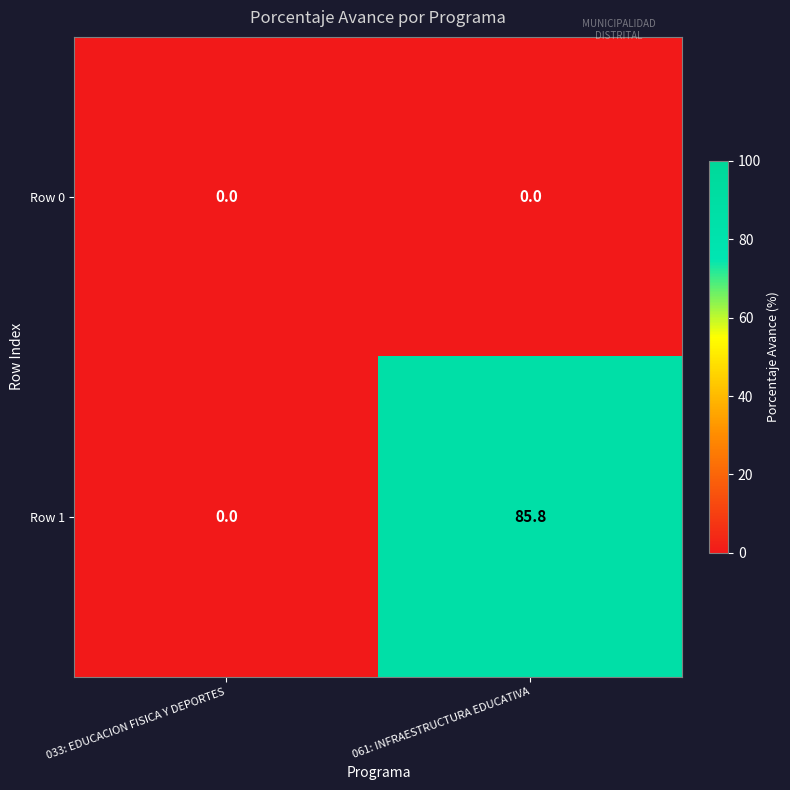

Reading left to right, what are all the values shown in this chart?

Row 0: 033: EDUCACION FISICA Y DEPORTES=0.0	061: INFRAESTRUCTURA EDUCATIVA=0.0
Row 1: 033: EDUCACION FISICA Y DEPORTES=0.0	061: INFRAESTRUCTURA EDUCATIVA=85.8